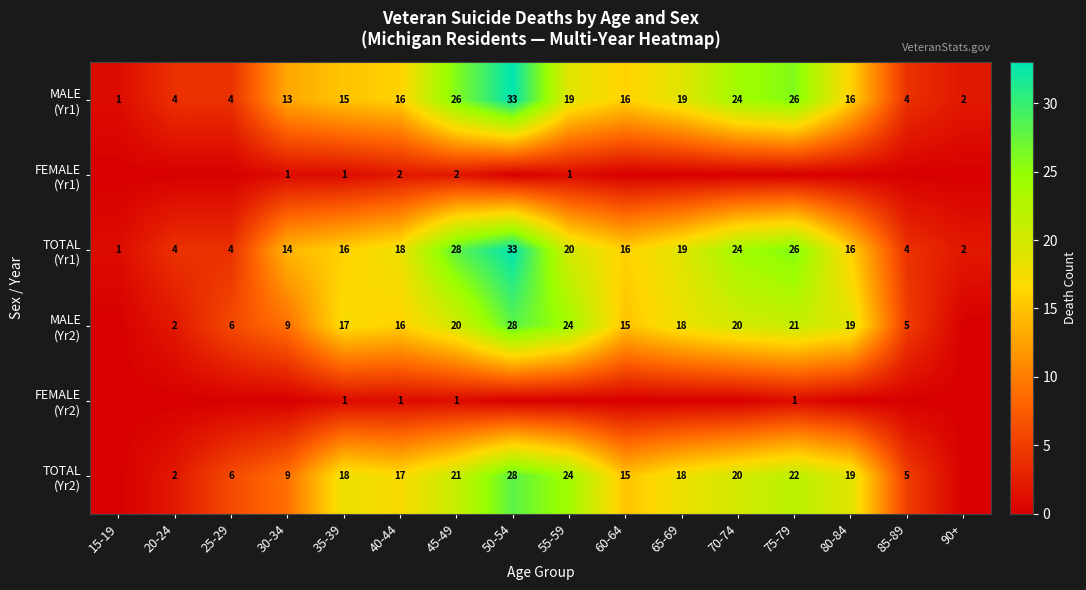

What is the difference between the highest and lowest values at 45-49?

27